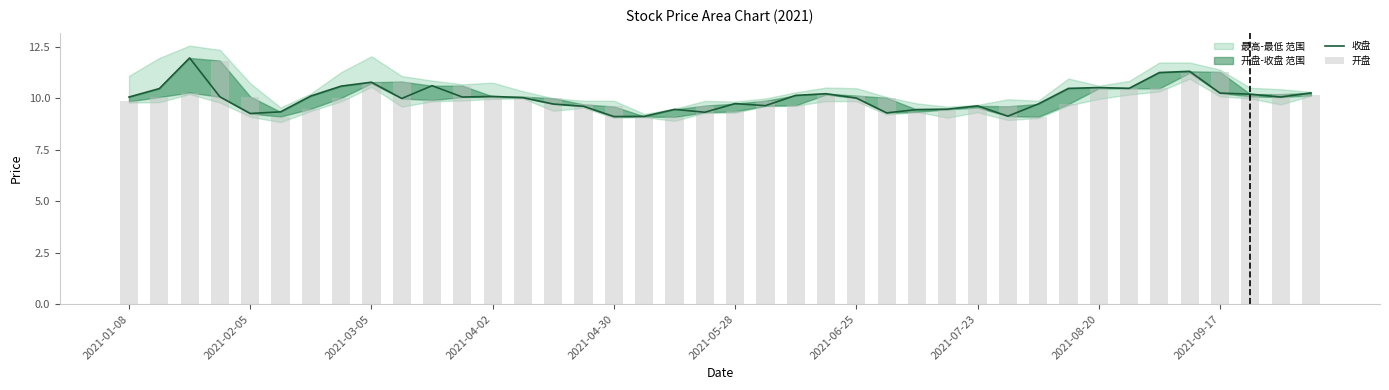

What is the total value across all series at 37?

20.3